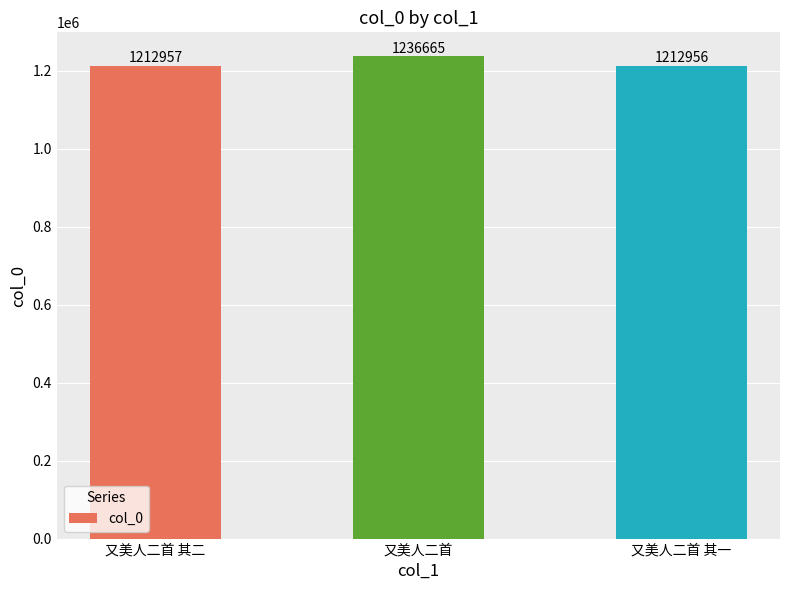

Rank the categories by value from lowest to highest.

又美人二首 其一, 又美人二首 其二, 又美人二首